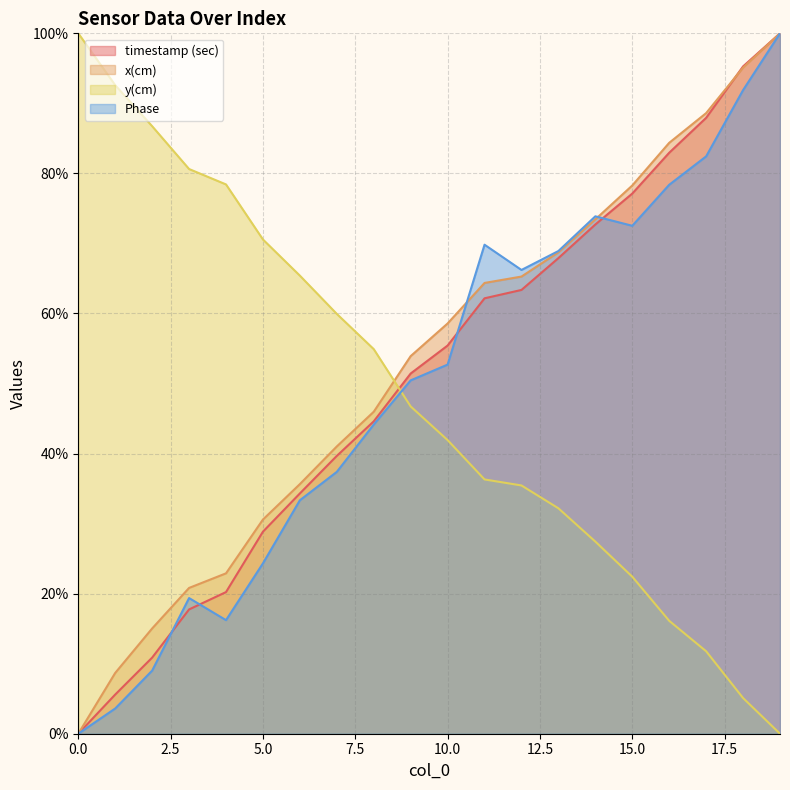

The x(cm) series shows 8.7 at 1. True or false?

True